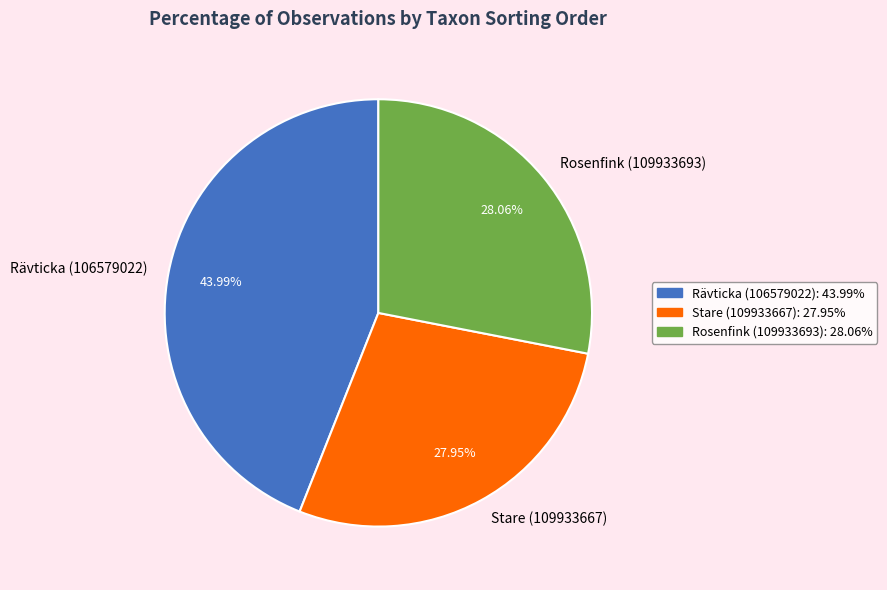

Do Rävticka (106579022) and Rosenfink (109933693) together represent more than half of the pie?

Yes